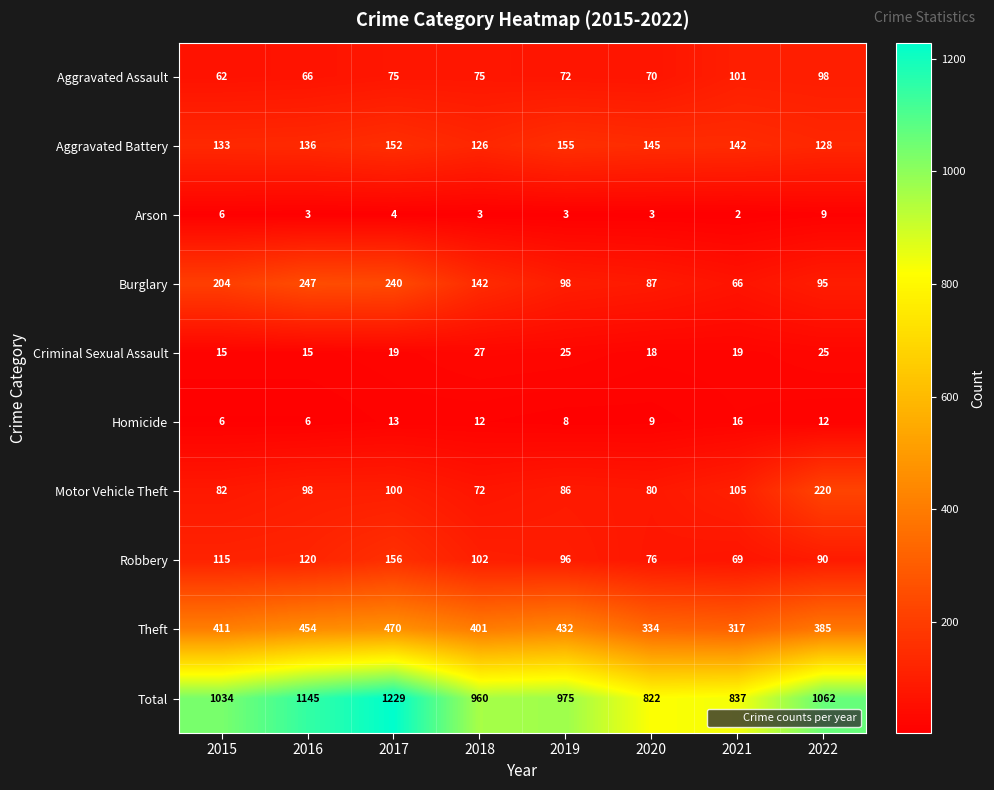

Is the value of Total at 2019 greater than the value of Theft at 2022?

Yes